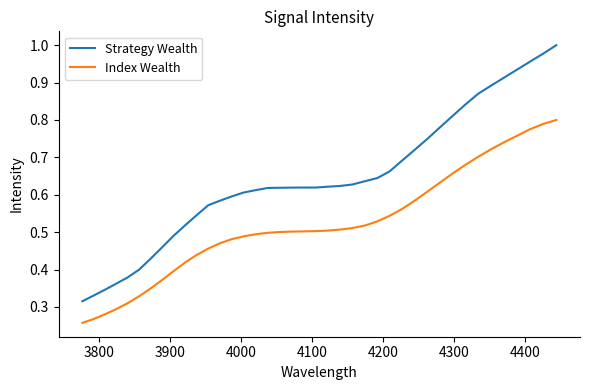

How many lines are shown in the chart?

2